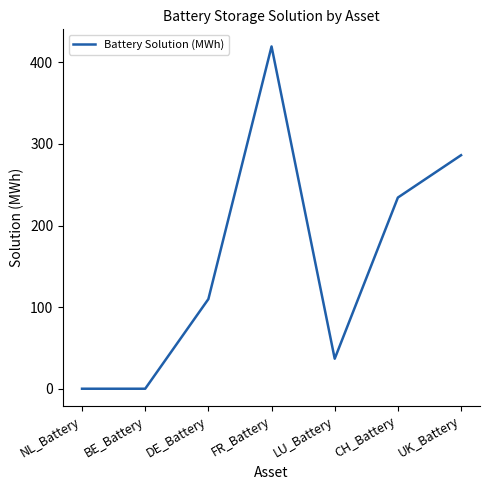

Reading left to right, extract all data points from this chart.

NL_Battery=0.0	BE_Battery=0.0	DE_Battery=109.9	FR_Battery=419.5	LU_Battery=36.8	CH_Battery=234.3	UK_Battery=286.2